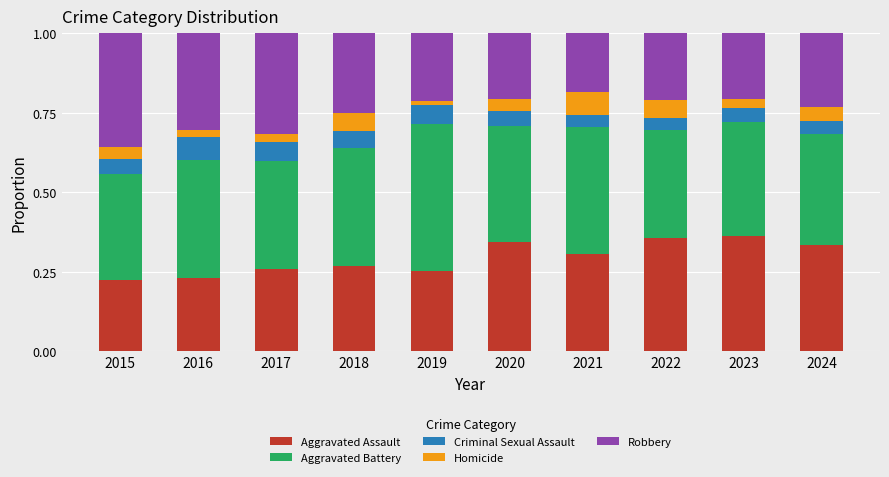

The Aggravated Assault series shows 0.2 at 2016. True or false?

True